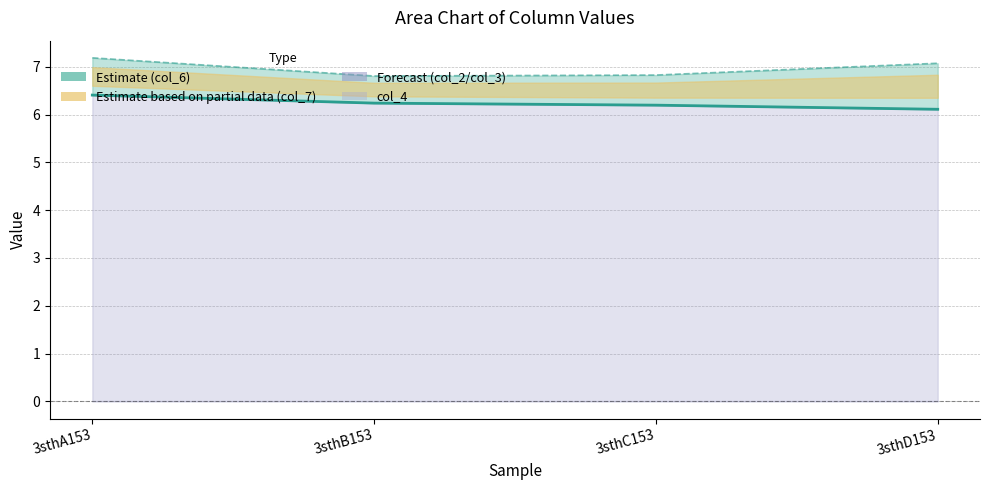

The value at 3sthA153 is 6.4. True or false?

True